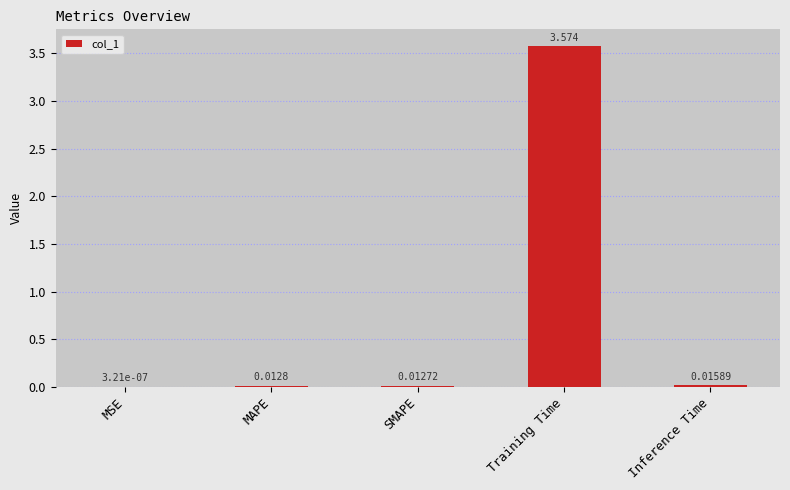

Between MSE and Inference Time, which is larger?

Inference Time